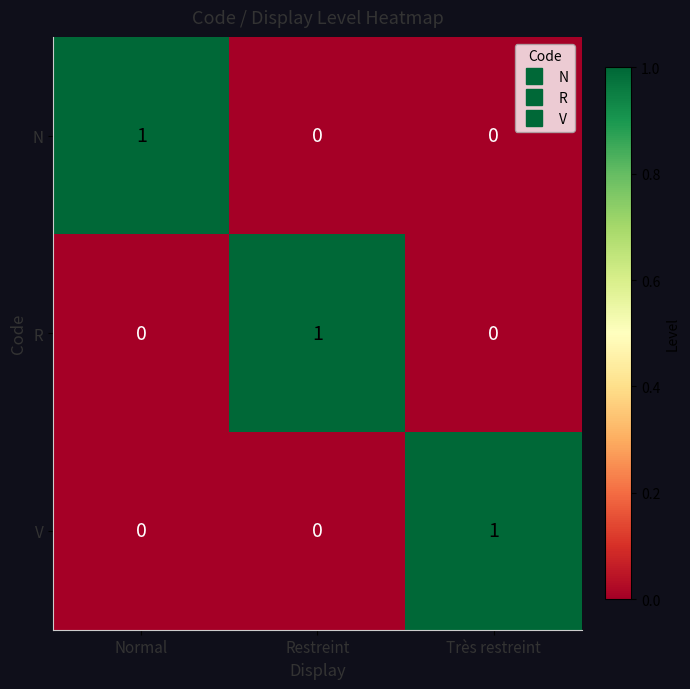

Which category has the highest value in the V series?

Très restreint